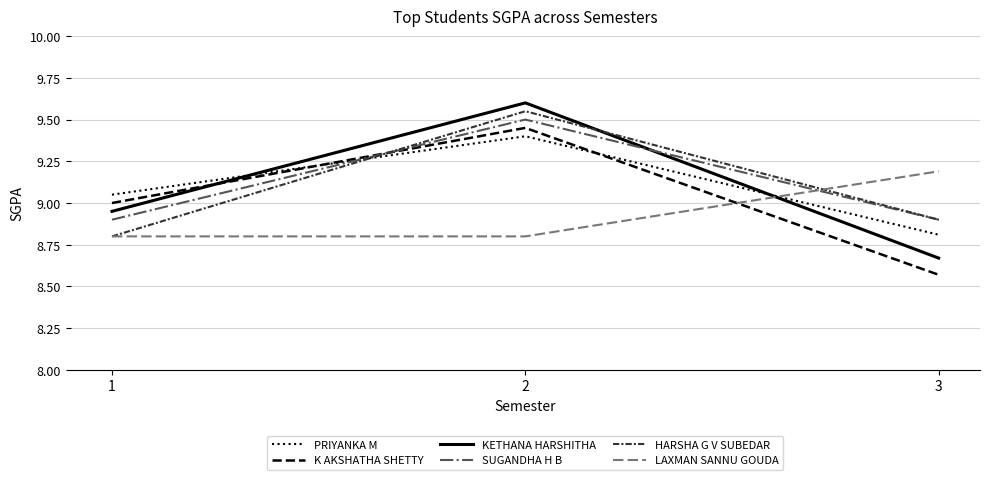

Which series has the widest spread of values?

KETHANA HARSHITHA